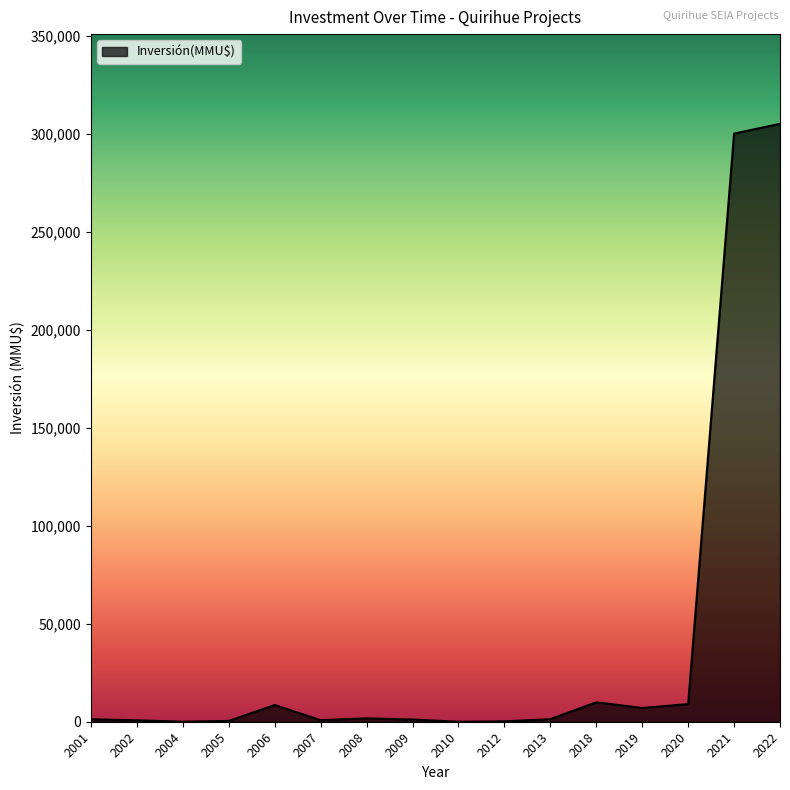

Is it true that the value at 2020 is 9000?

True